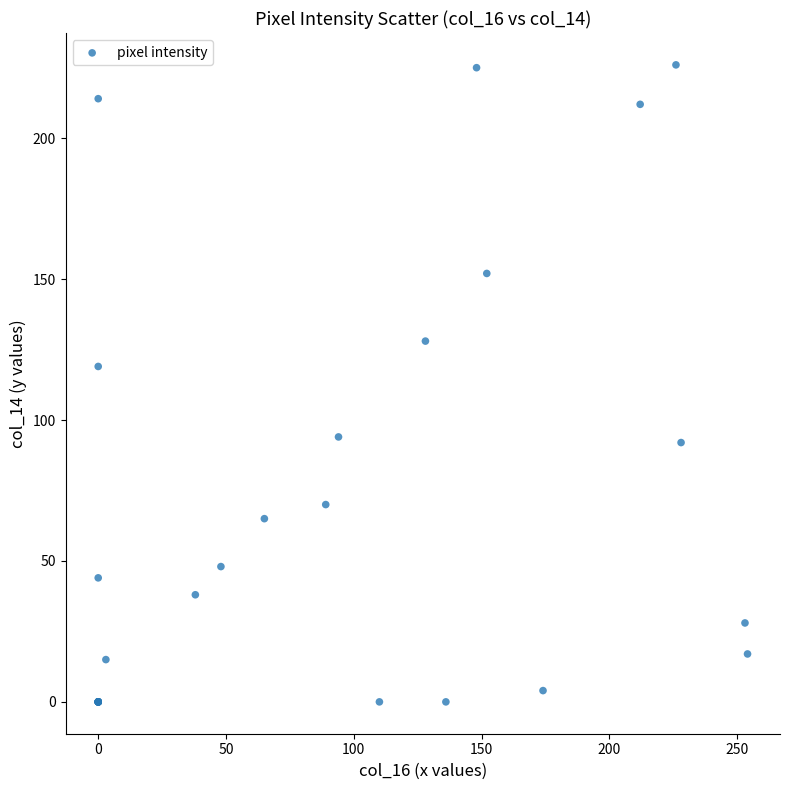

What Y value in the scatter plot is closest to 113?

119